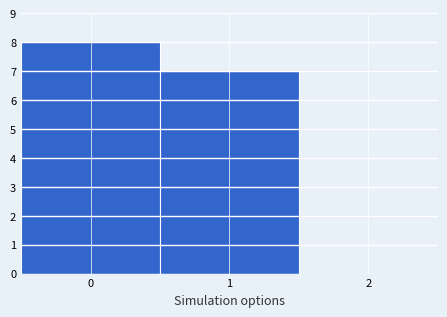

Reading left to right, list every bar in this chart as the range it spans on the x-axis followed by its height. The values are not printed on the chart, so give them approximately, as read against the axis.

-0.5 to 0.5: 8
0.5 to 1.5: 7